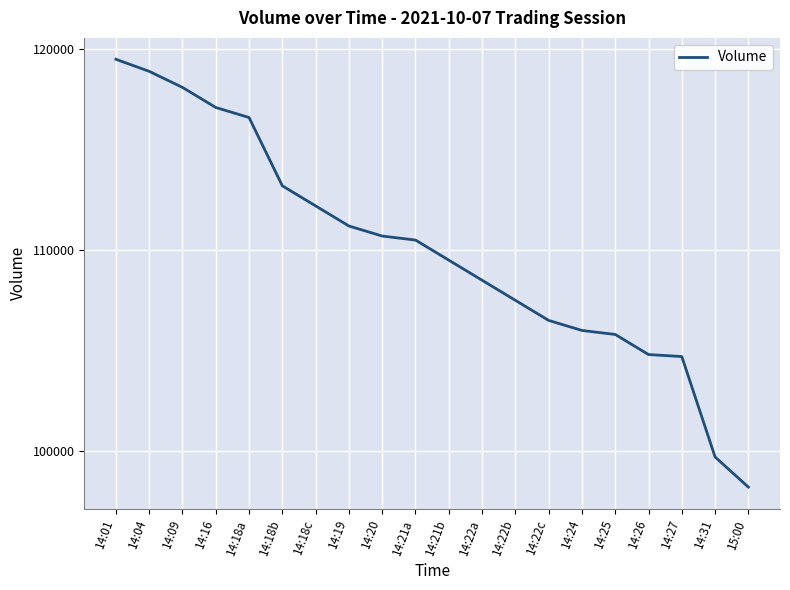

What is the difference between the values at 14:16 and 14:04?

1800